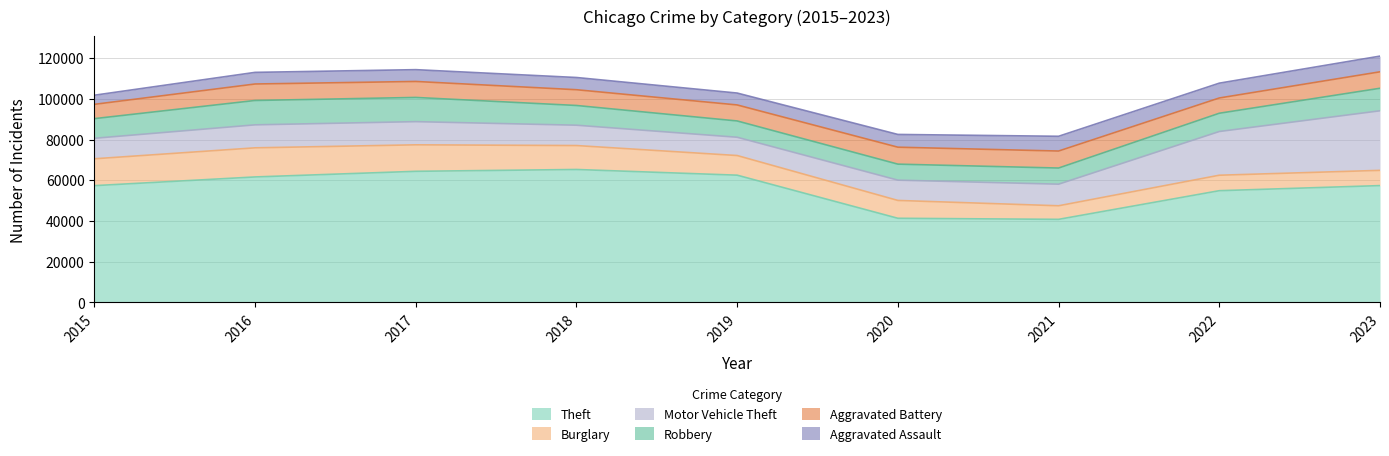

What is the sum of all Motor Vehicle Theft values?

122951